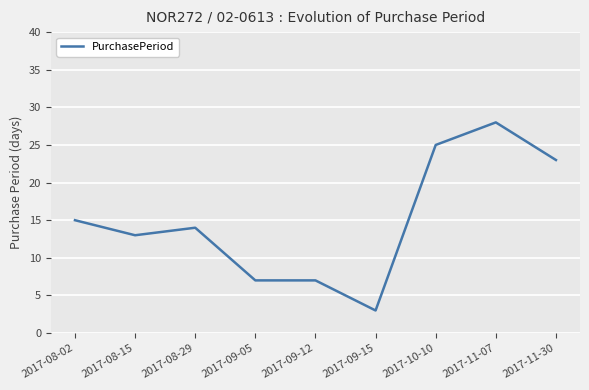

At which category does the chart reach its minimum across all series?

2017-09-15